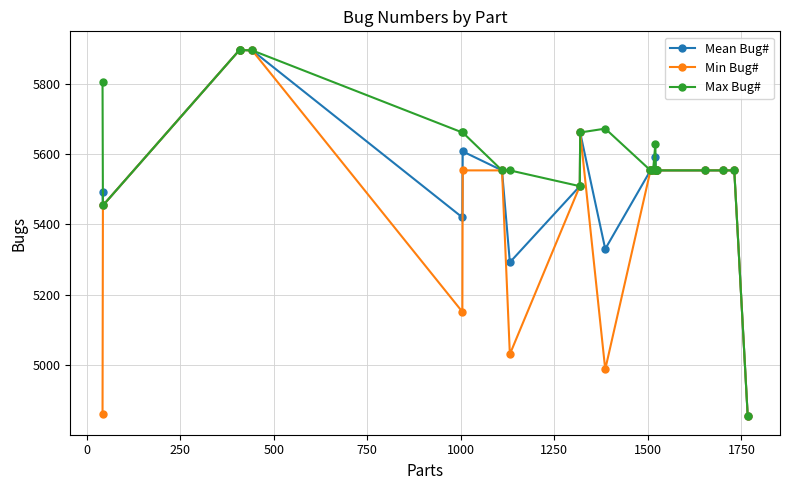

True or false: Max Bug# has more than 0 points higher than both neighbors.

True